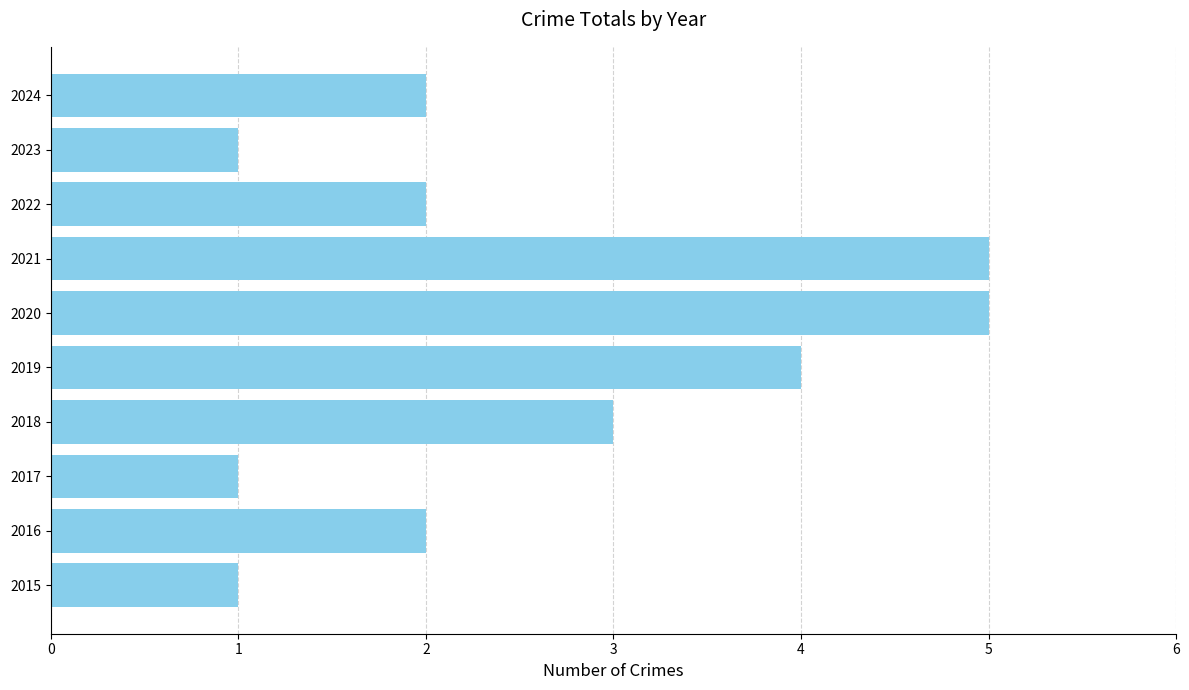

What is the minimum value shown in the chart?

1